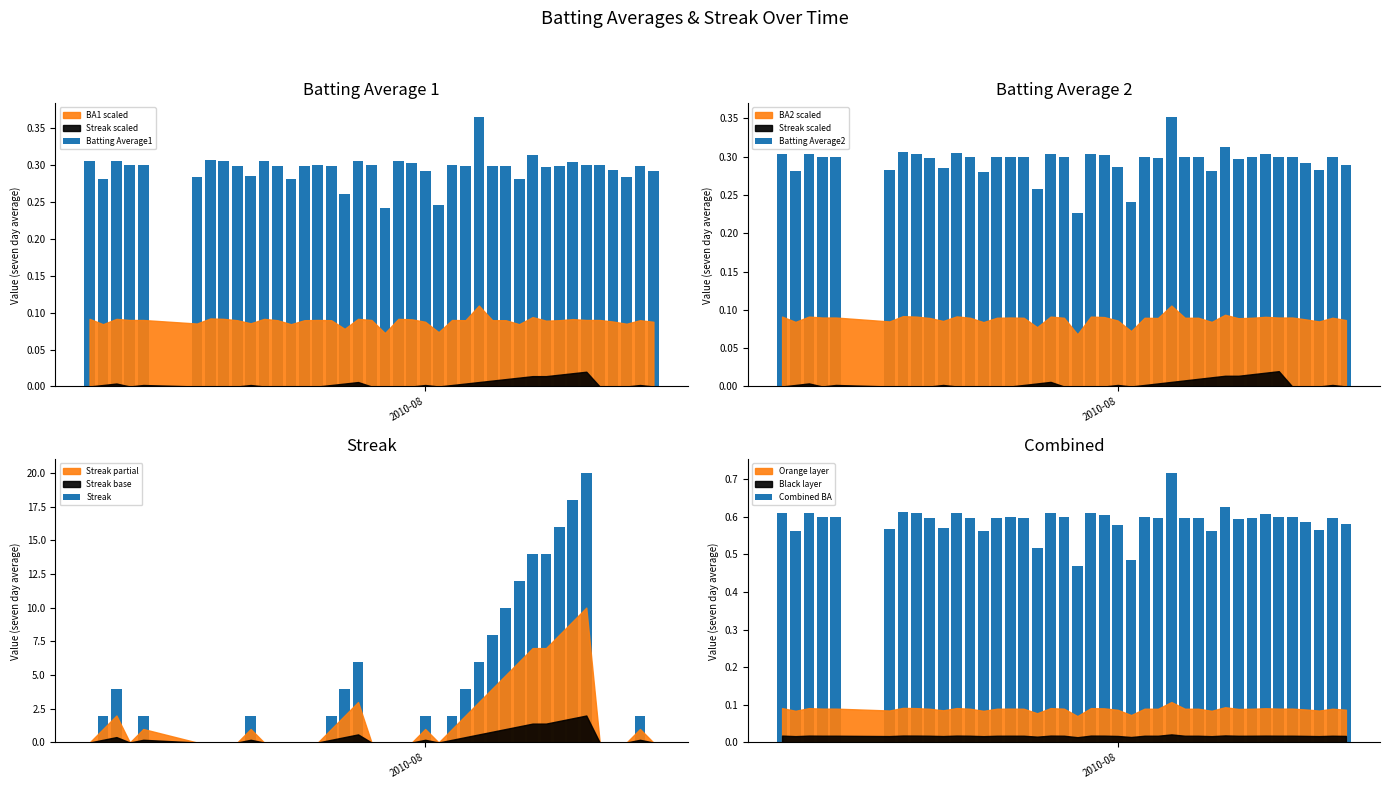

Which series has the largest total across all categories?

Streak